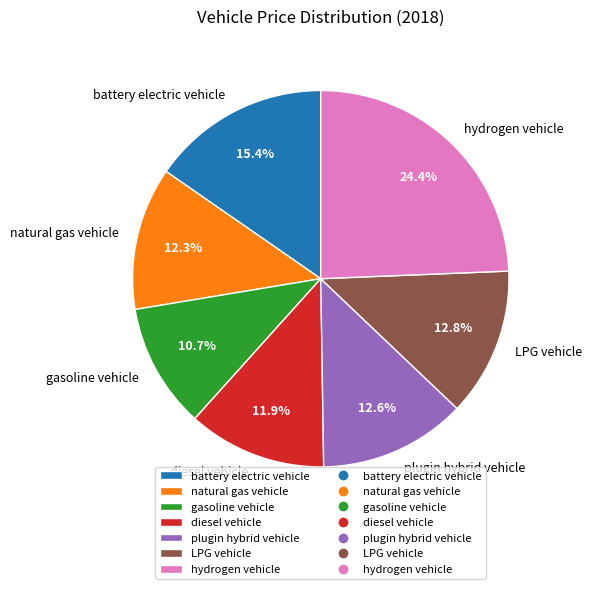

To the nearest percent, what is the difference between the largest and smallest slice percentages?

14%